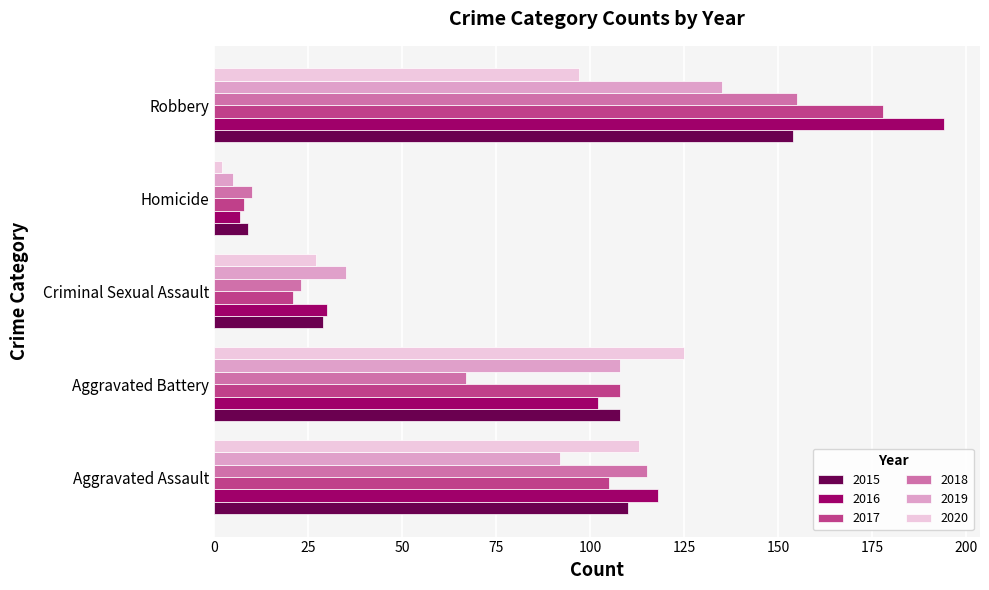

Which series has the largest total across all categories?

2016